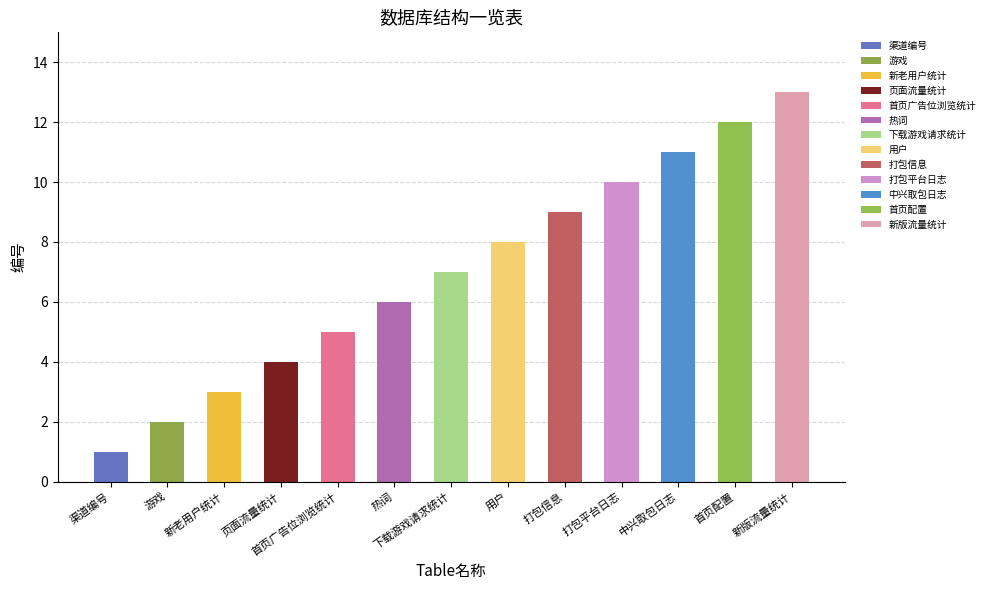

Reading right to left, what are all the values shown in this chart?

13	12	11	10	9	8	7	6	5	4	3	2	1